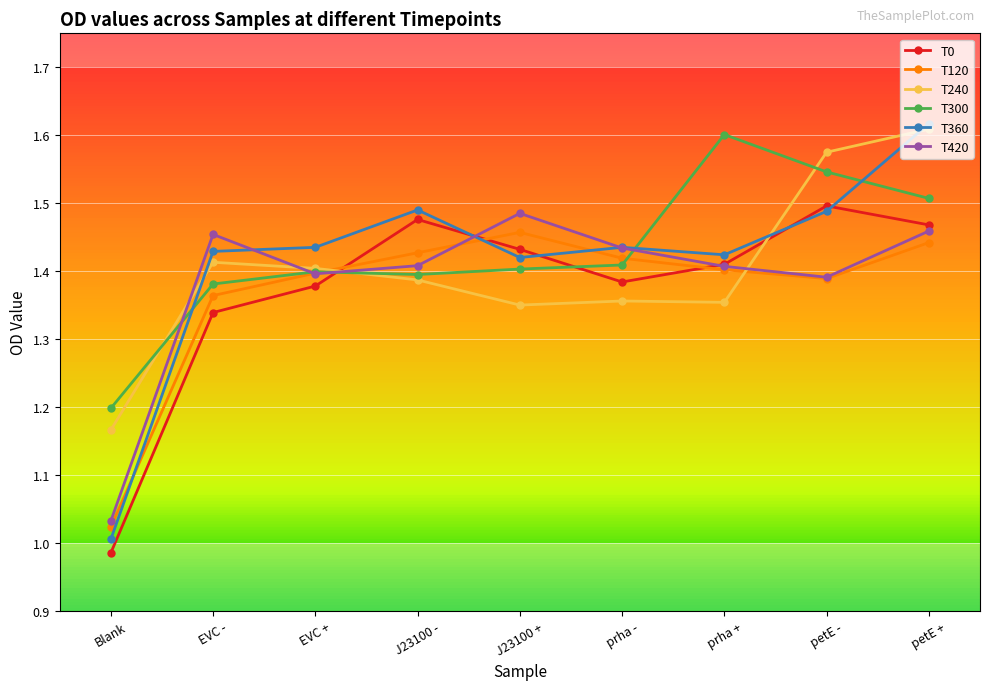

Which category has the highest value in the T0 series?

petE -